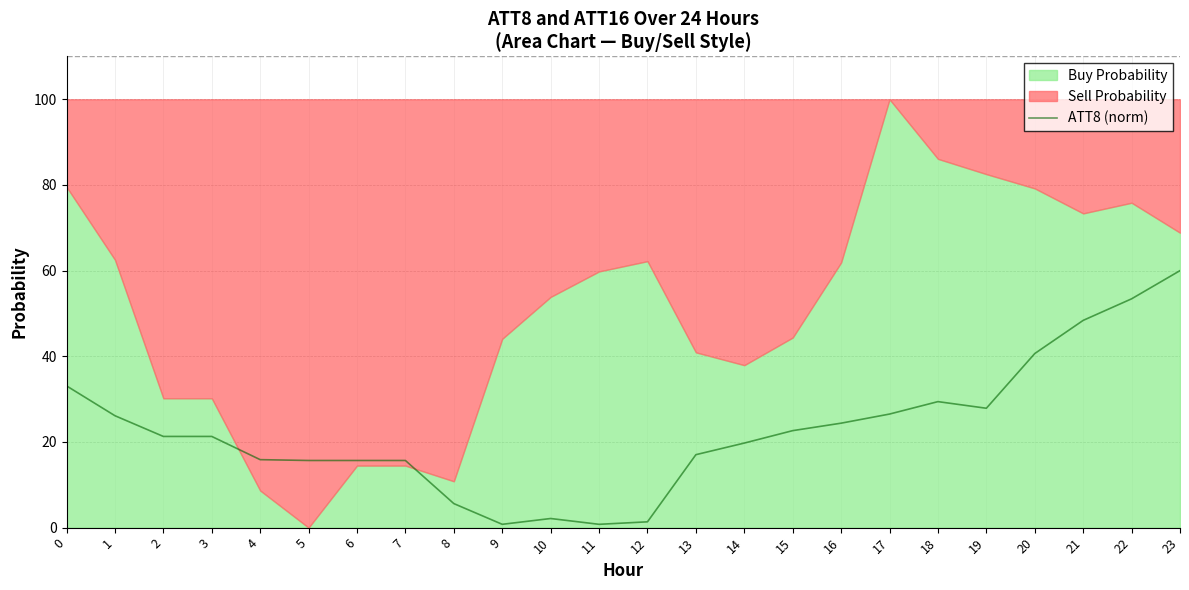

What is the average value?

22.7